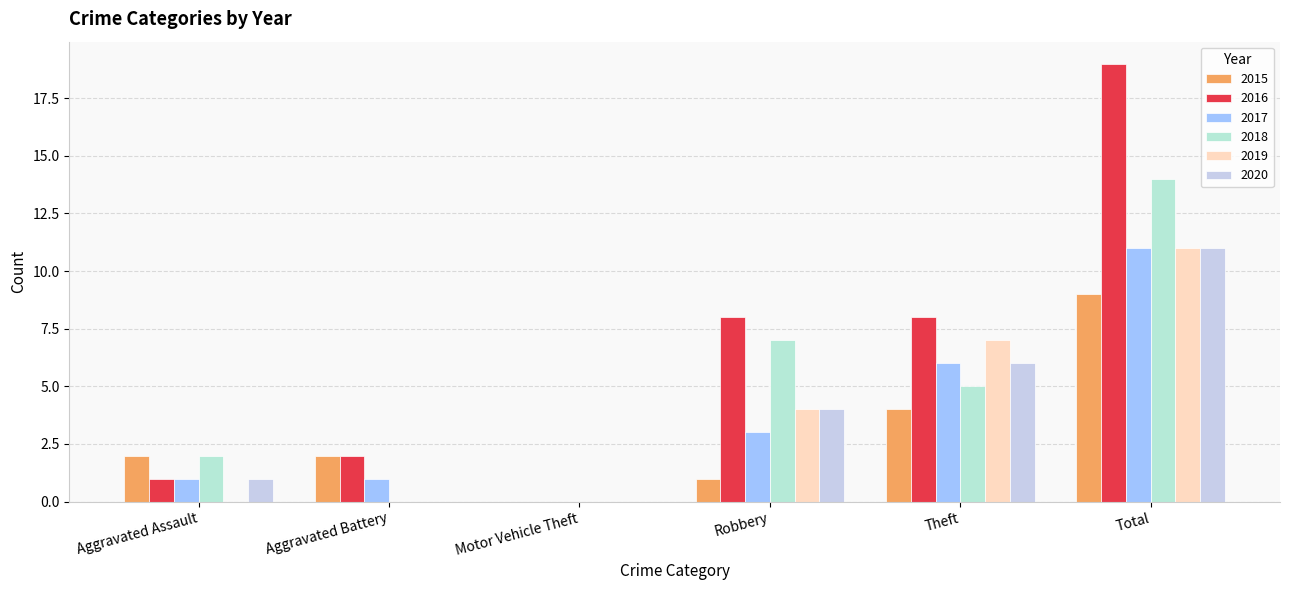

What is the total value across all series at Aggravated Battery?

5